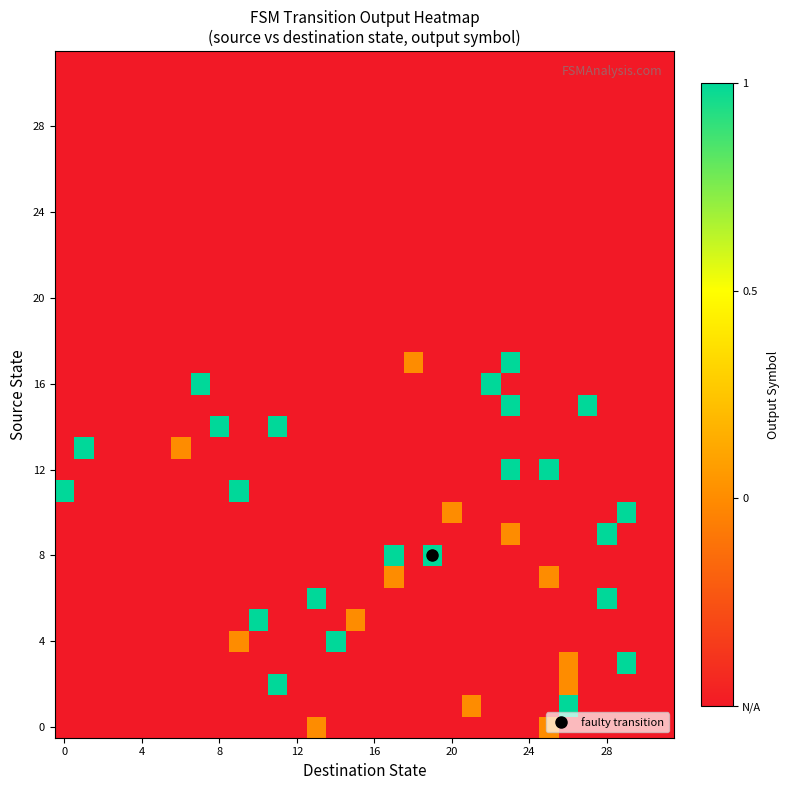

Count the number of data series in this chart.

32